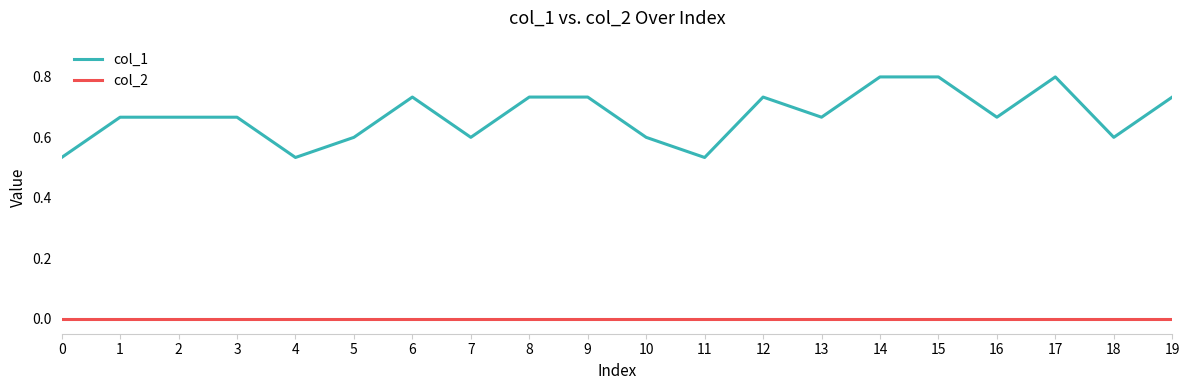

Rank the series by their average value, from highest to lowest.

col_1, col_2